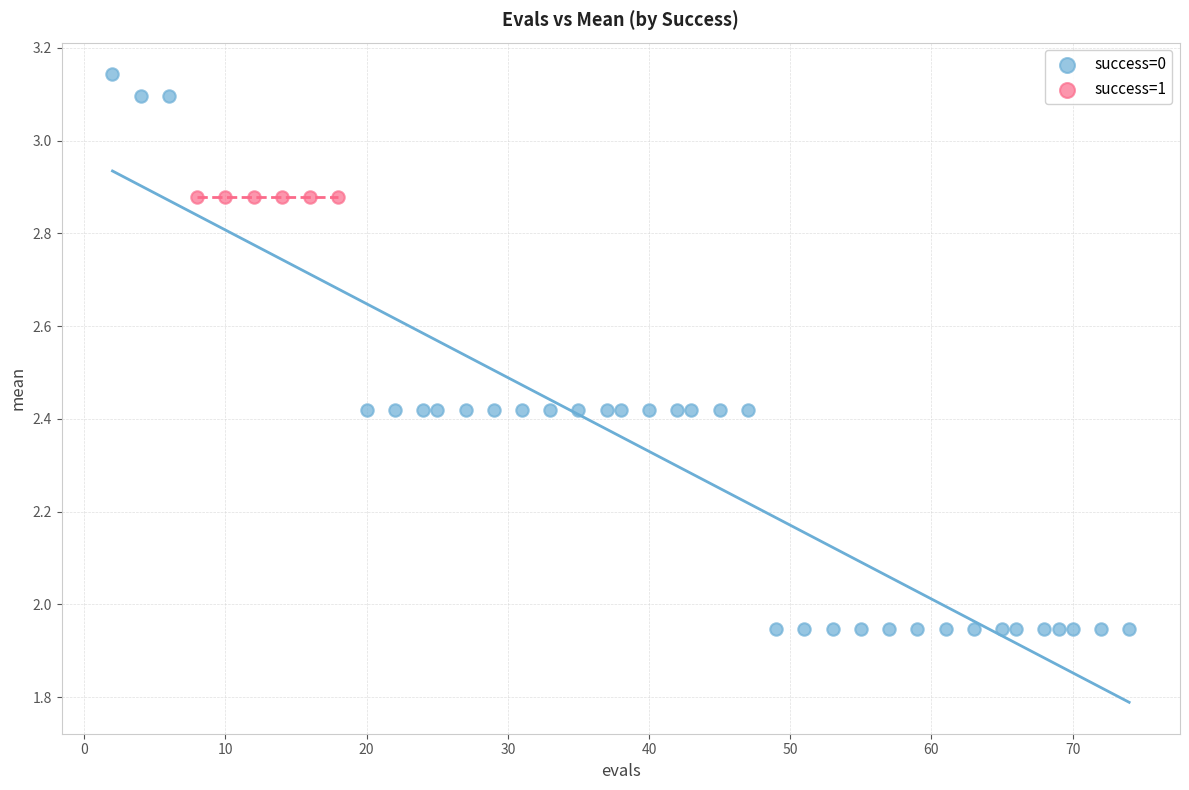

Which series contains the highest Y value?

success=0